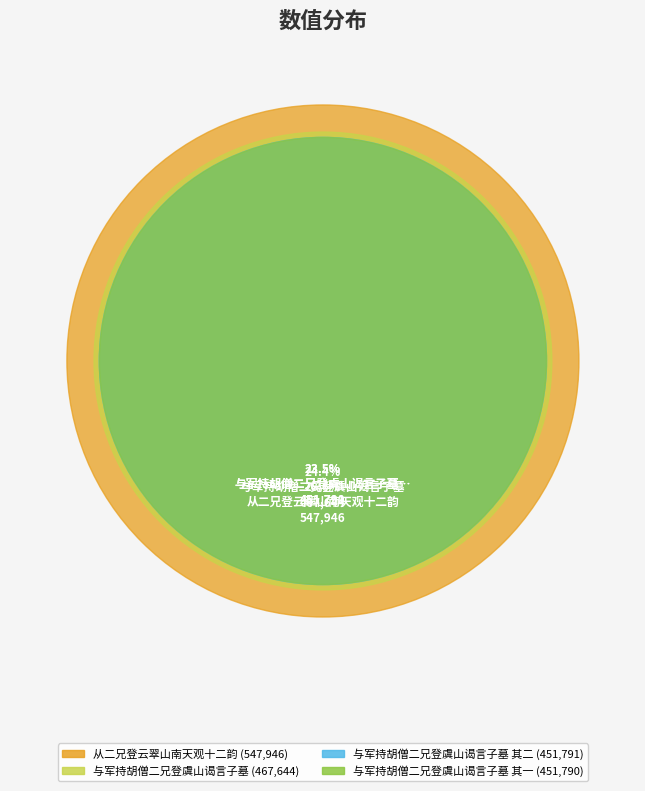

Is the sum of 从二兄登云翠山南天观十二韵 and 与军持胡僧二兄登虞山谒言子墓 其一 greater than half?

Yes